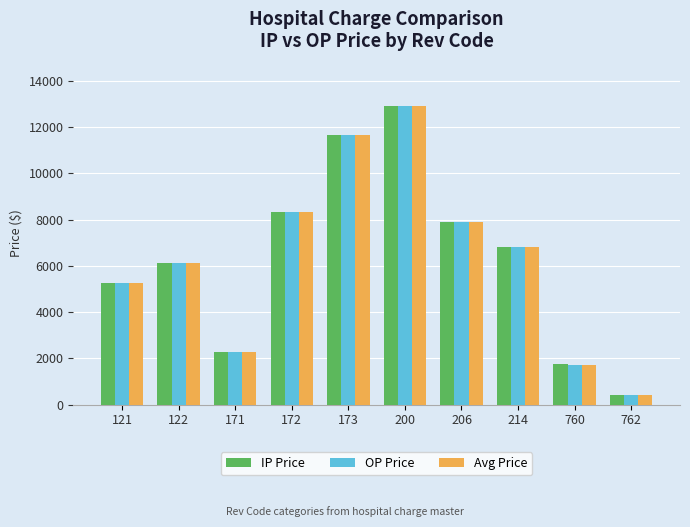

What is the value of the IP Price bar at the 1st from the left?

5245